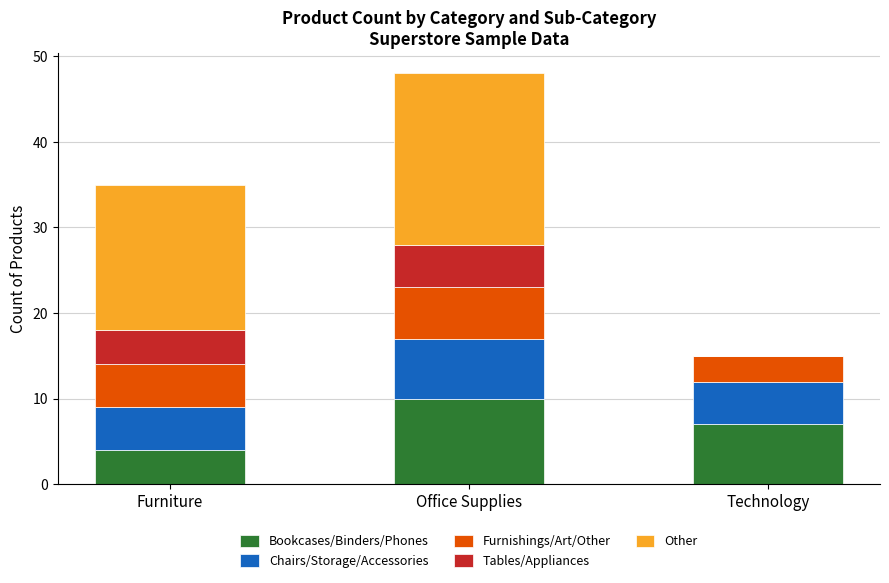

At which category is the sum across all series the highest?

Office Supplies